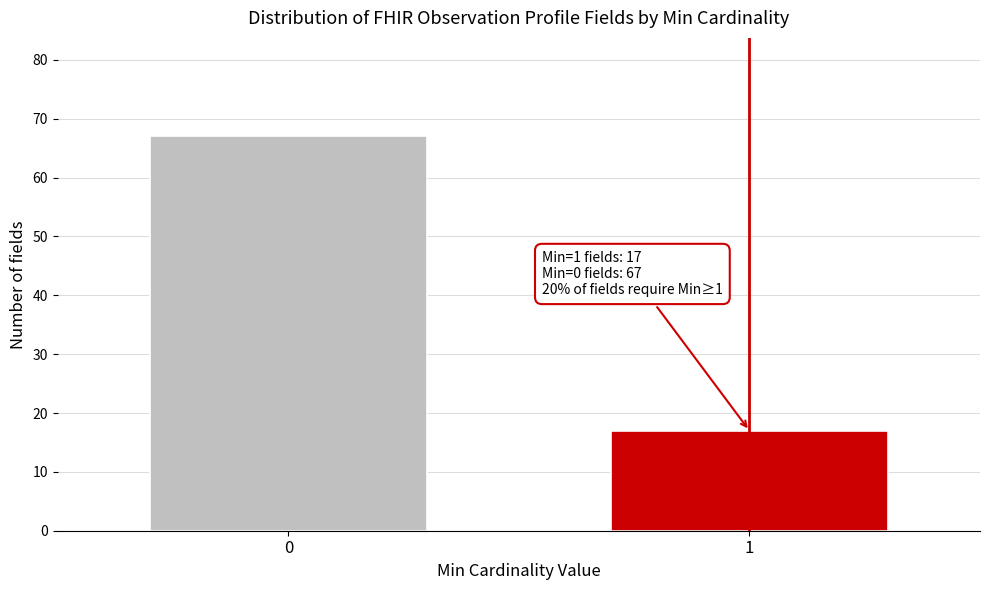

Reading left to right, extract all data points from this chart.

0=67	1=17